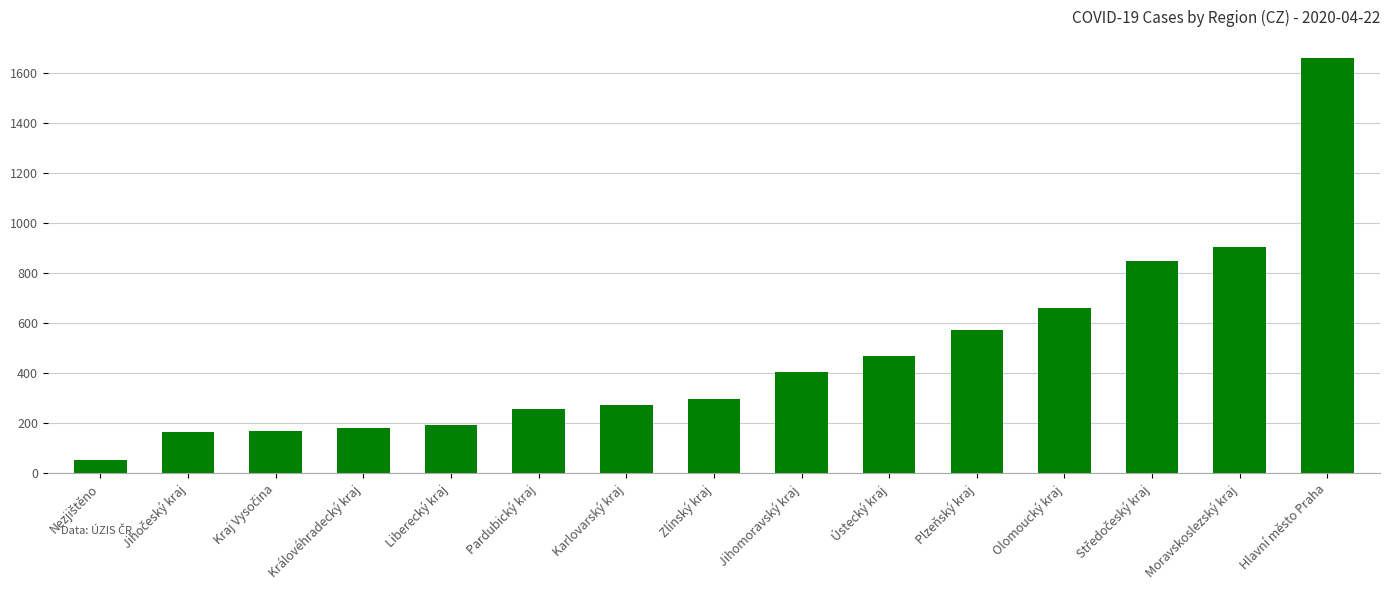

How many distinct data groups are displayed?

1